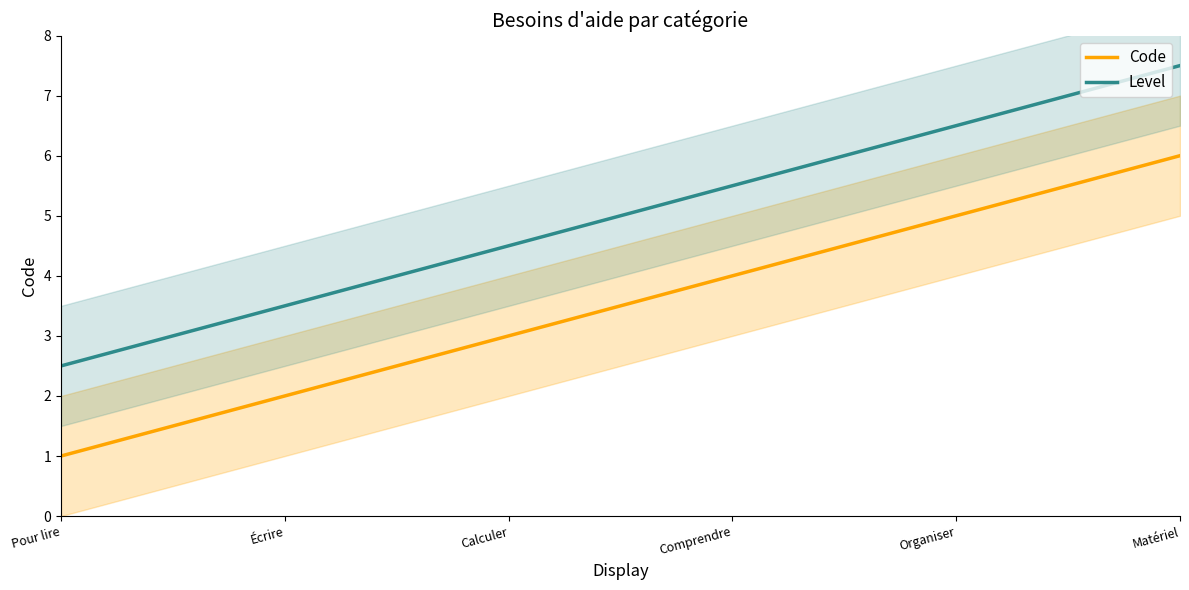

Which series has the largest total across all categories?

Level